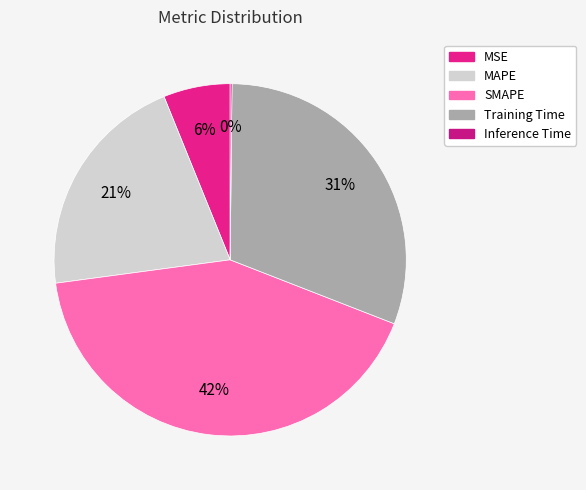

Is MSE the majority of the pie?

No